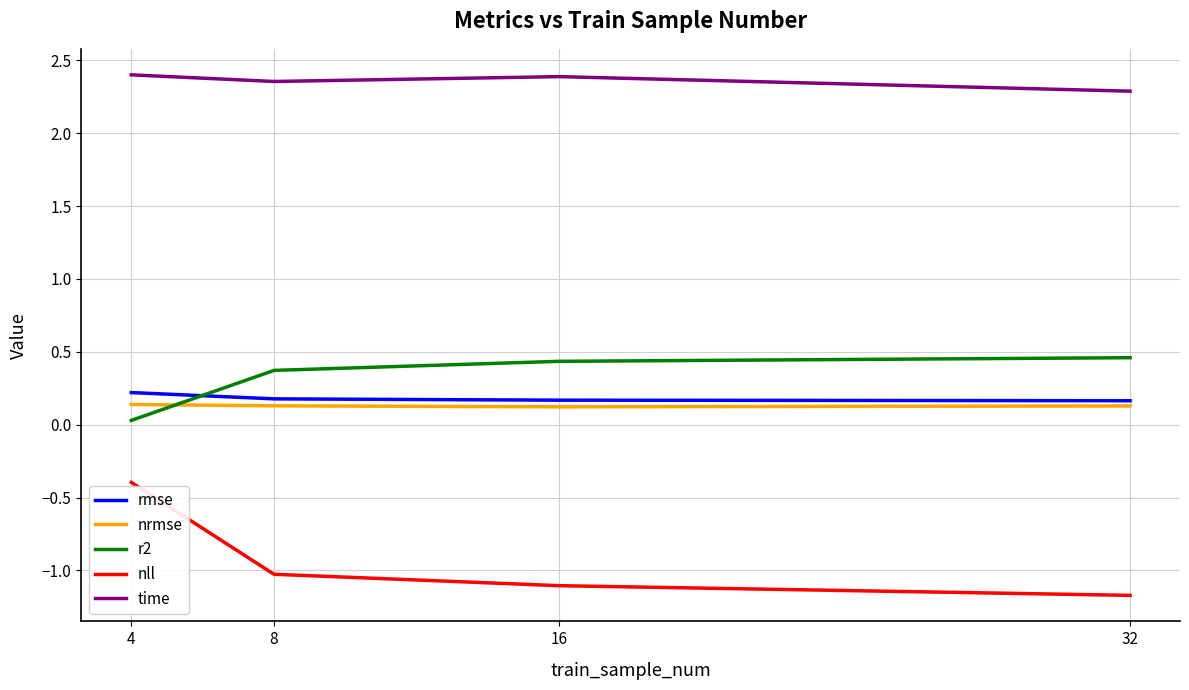

Is the value of nll at 8 greater than the value of nrmse at 32?

No